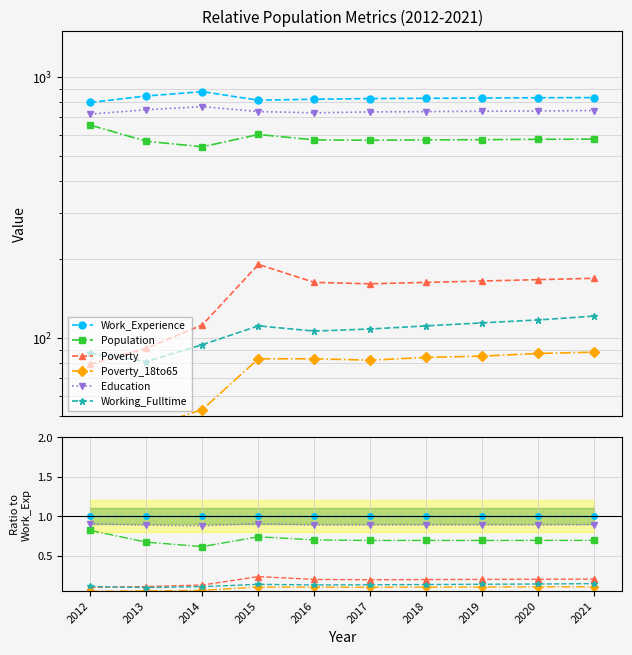

True or false: Poverty_18to65 and Poverty cross at least once.

False